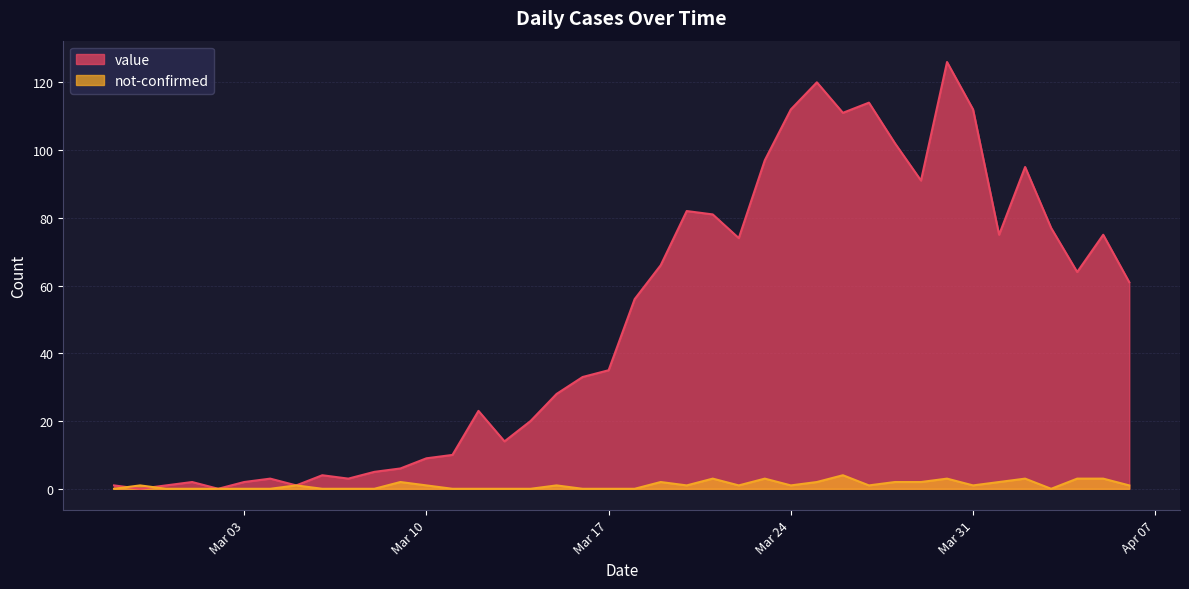

Where does the not-confirmed series first go above 1?

2020-03-09